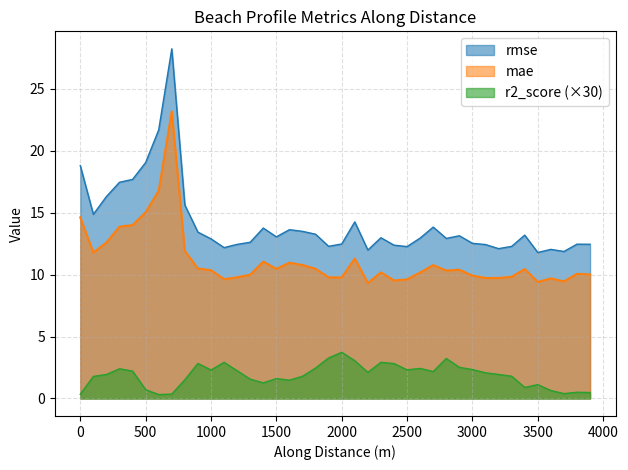

True or false: r2_score (×30) and rmse cross at least once.

False